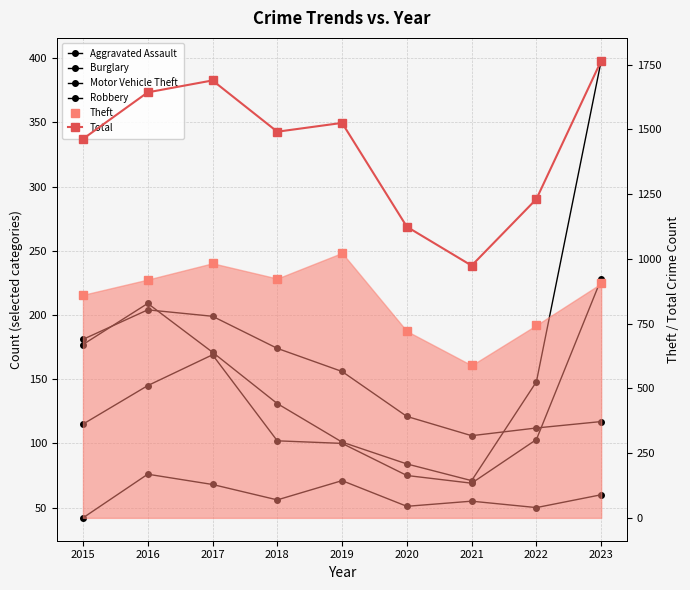

What is the total value across all series at 2017?

3279